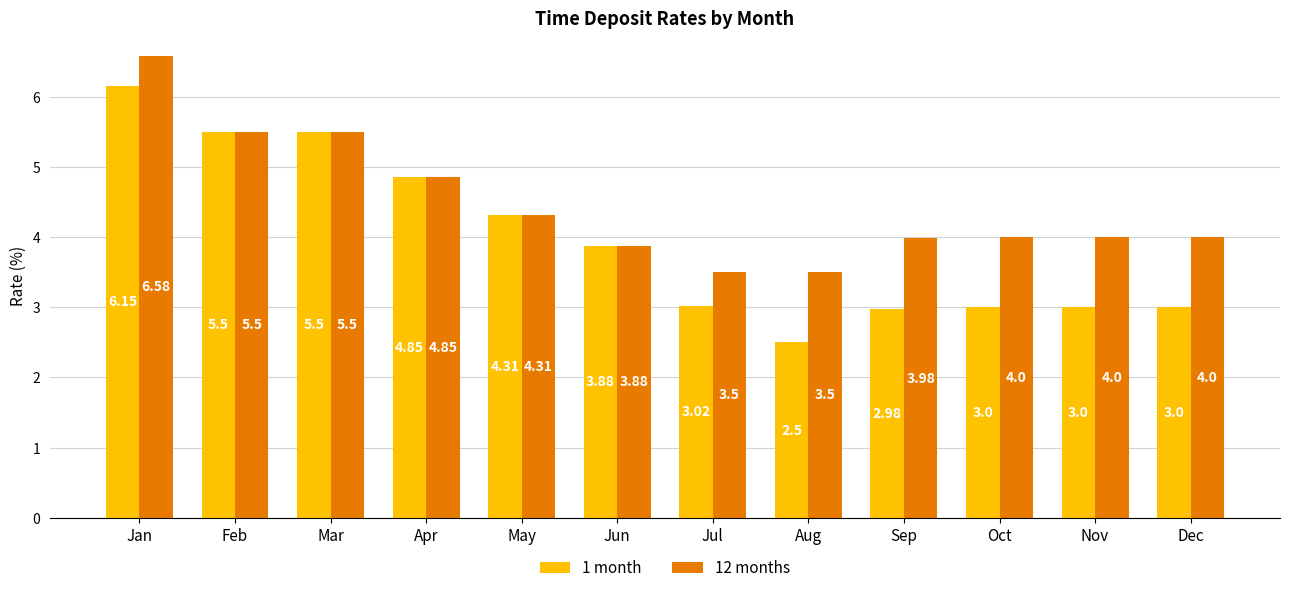

How many bars are there in each group?

2